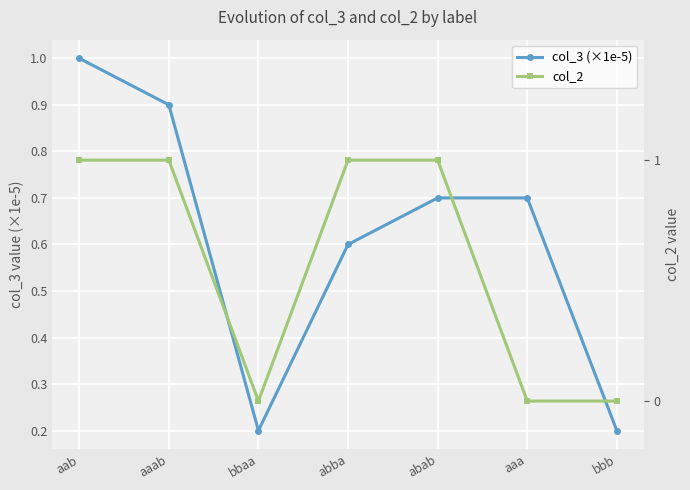

What is the sum of the col_2 values at abab and aaab?

2.0